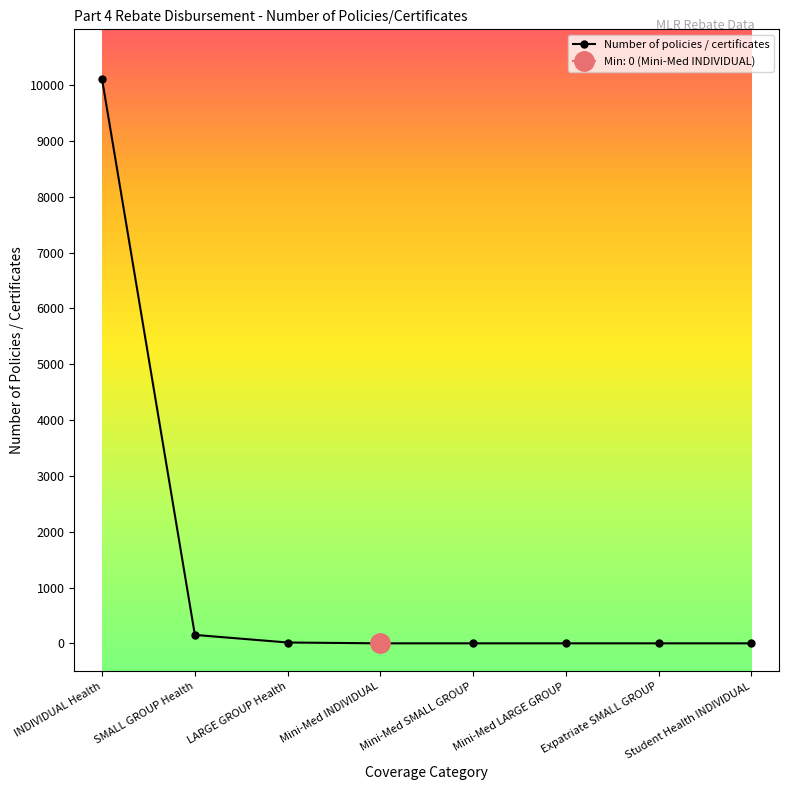

At which category does the chart reach its minimum across all series?

Mini-Med INDIVIDUAL